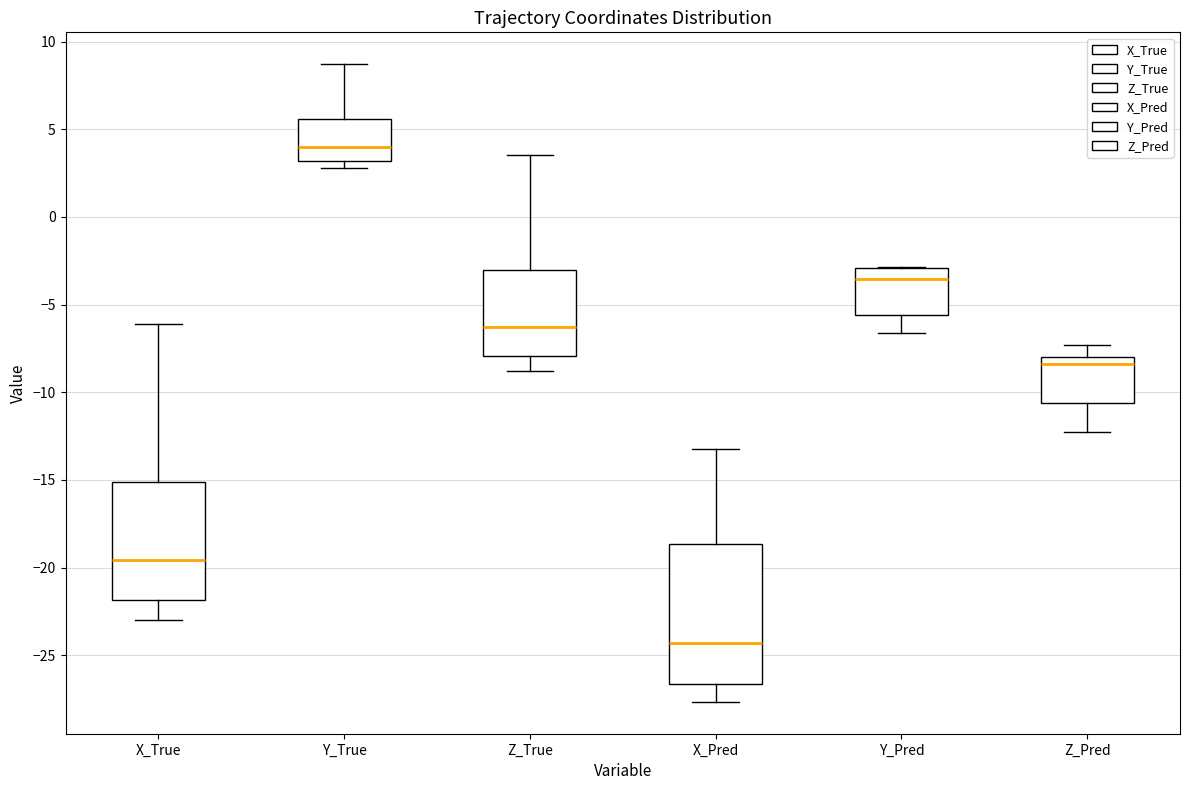

Which box's median line is the lowest?

X_Pred